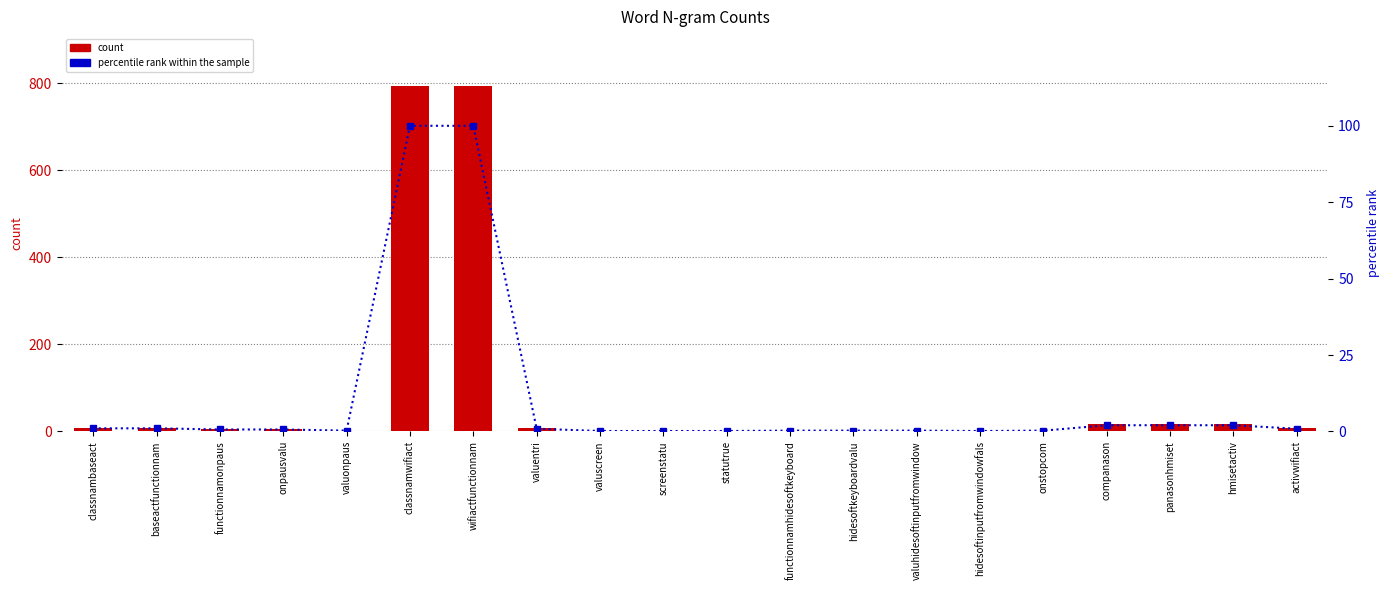

List the series in order of their peak value, lowest first.

percentile rank within the sample, count